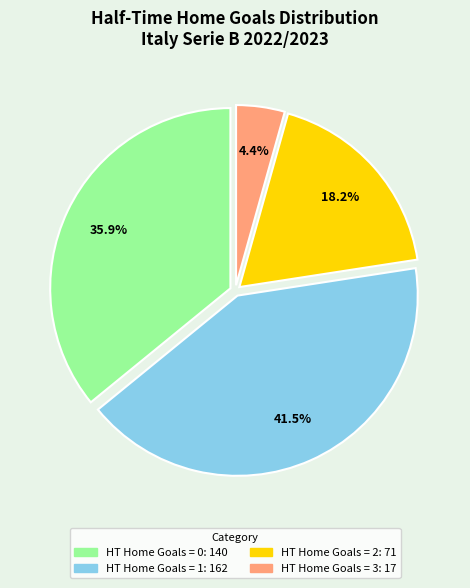

Is there any slice that represents more than half of the pie?

No